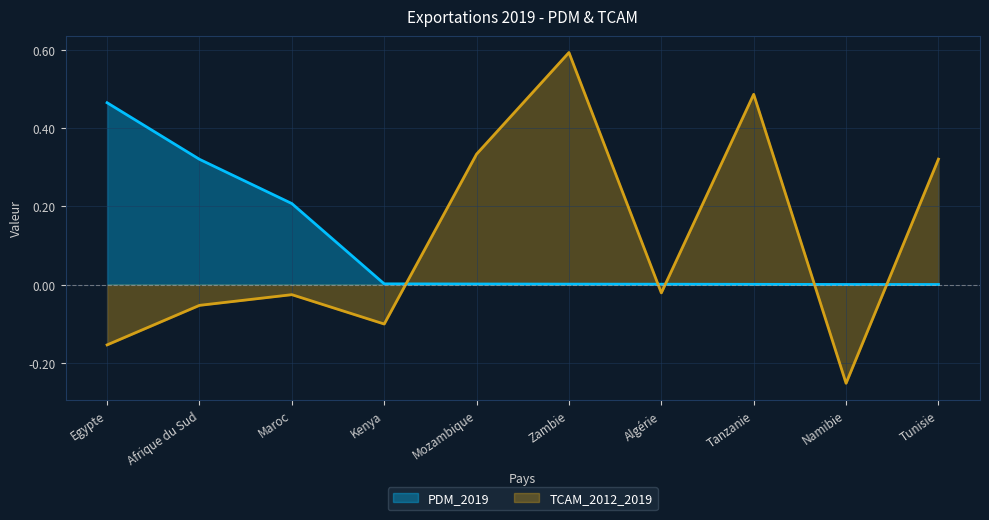

Which series has the widest spread of values?

TCAM_2012_2019